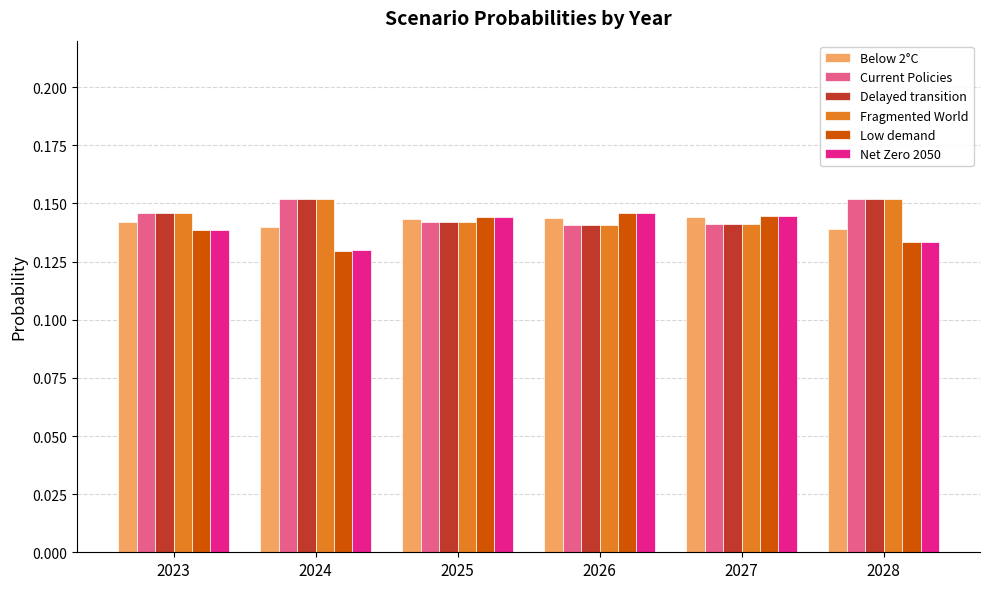

At how many categories does at least one series exceed 0?

6